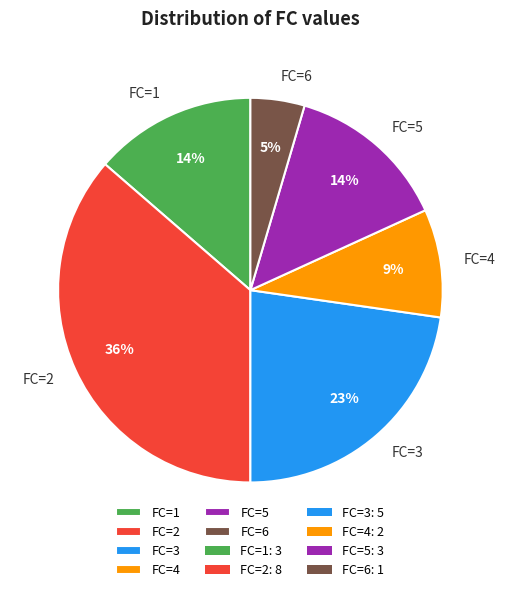

Which category has the smallest portion of the pie?

FC=6